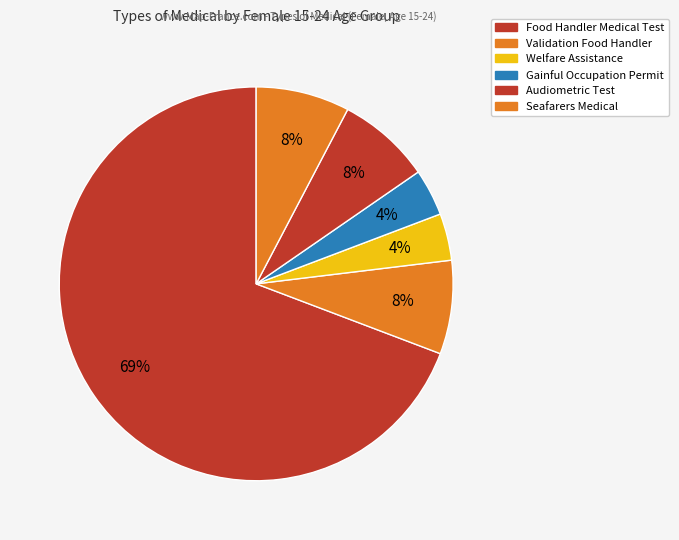

How many segments does this pie chart have?

6